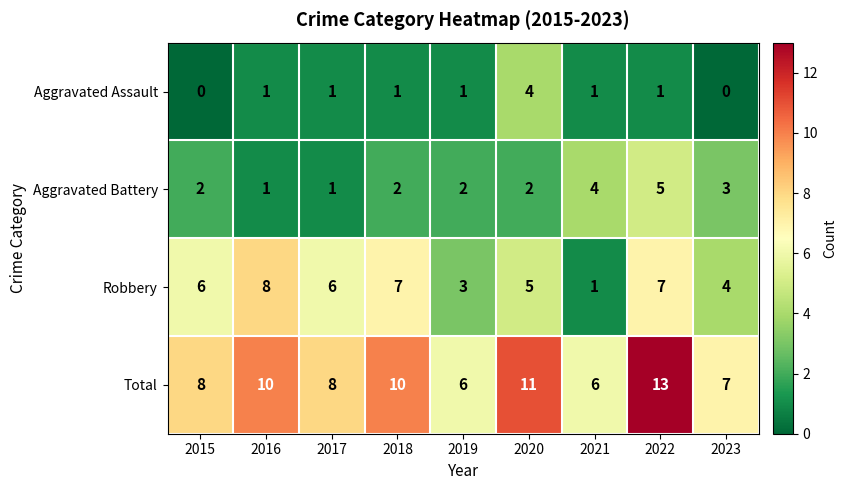

At how many categories does at least one series exceed 3?

9